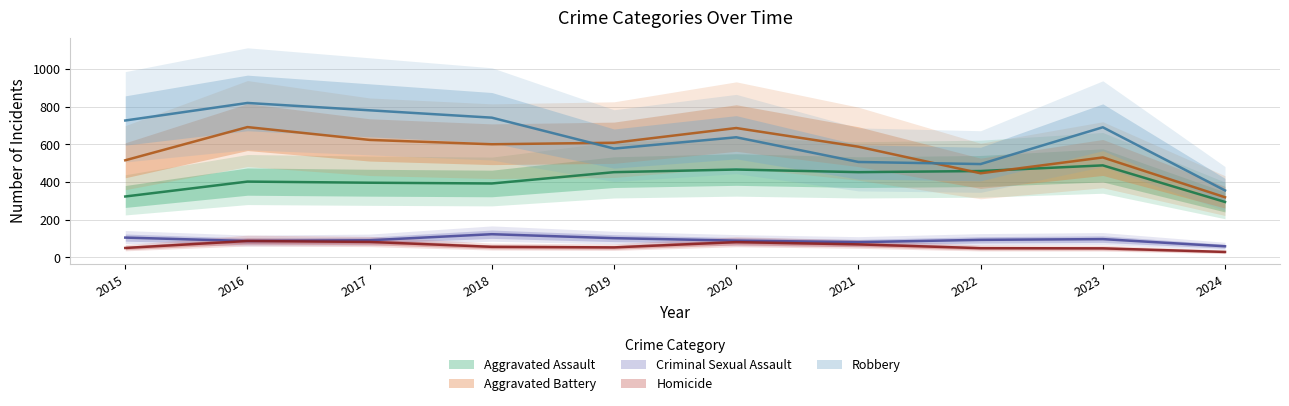

True or false: Criminal Sexual Assault has more than 0 interior local peaks.

True